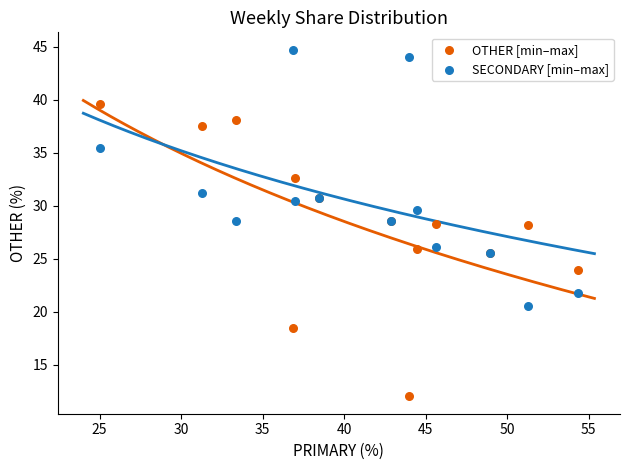

What are all the series names shown in the legend?

OTHER [min–max], SECONDARY [min–max]